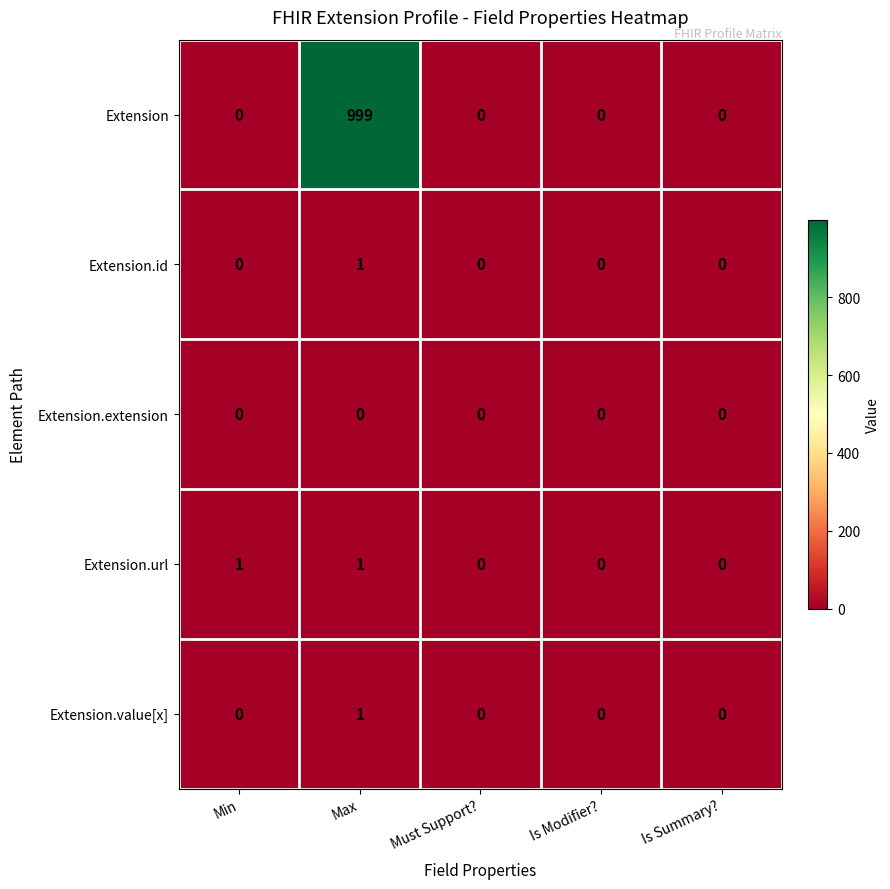

Count the Extension.id values in the range 0 to 1.

5